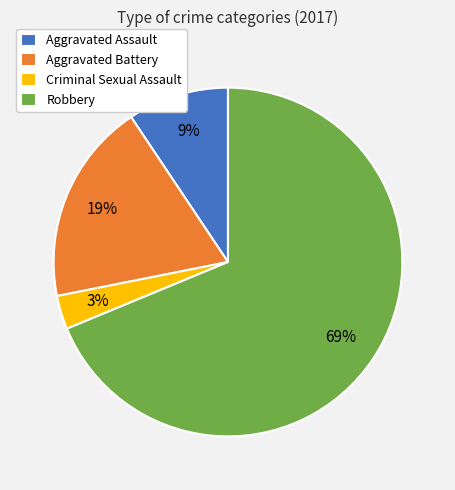

Between Robbery and Aggravated Assault, which is larger?

Robbery